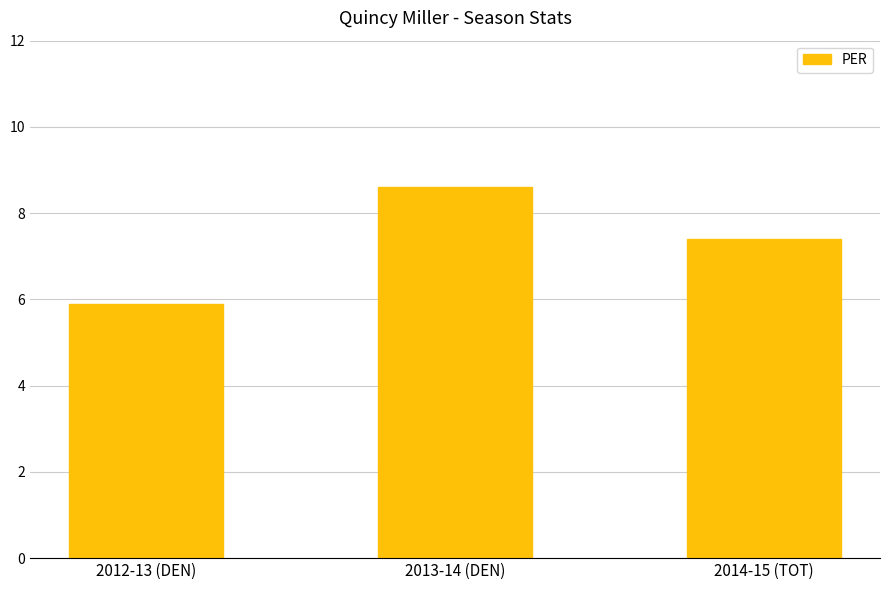

What is the sum of the values at 2013-14 (DEN) and 2012-13 (DEN)?

14.5